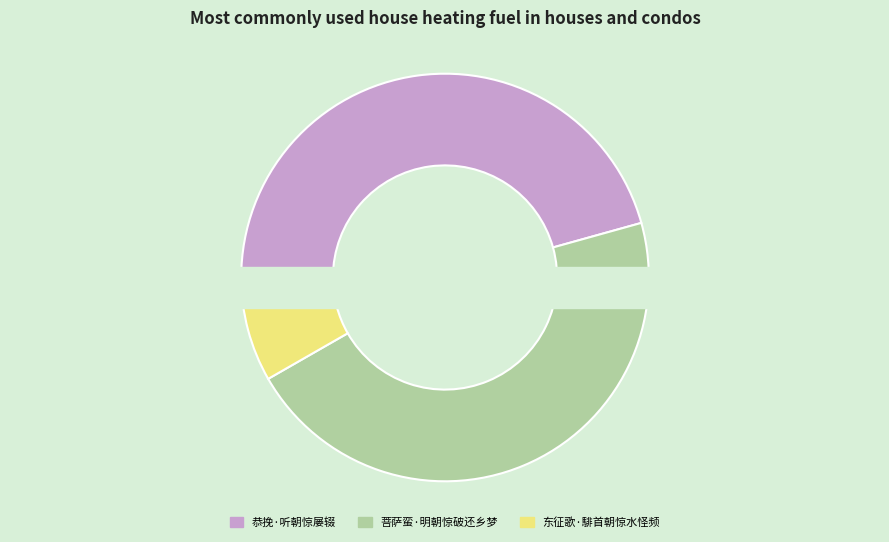

Is it true that 东征歌·騑首朝惊水怪频 is 1% of the pie?

False